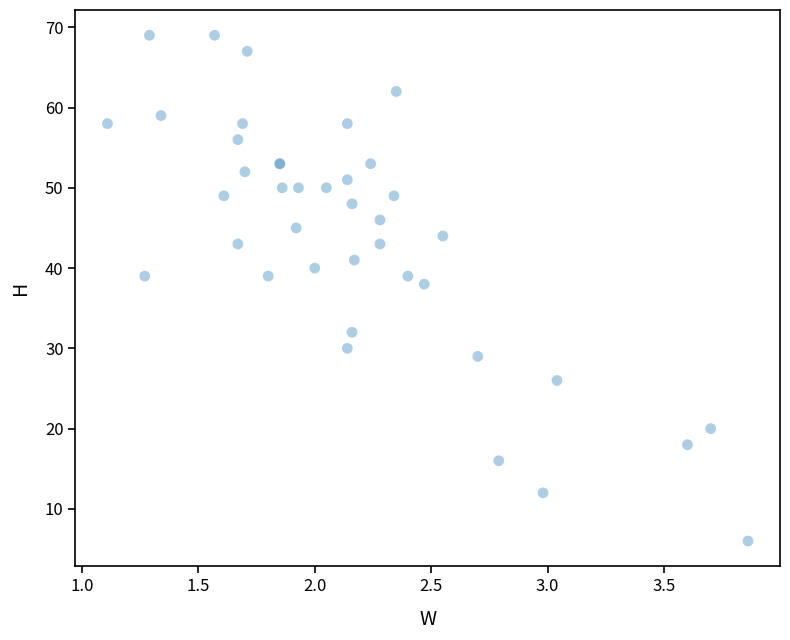

What Y value in the scatter plot is closest to 37?

38